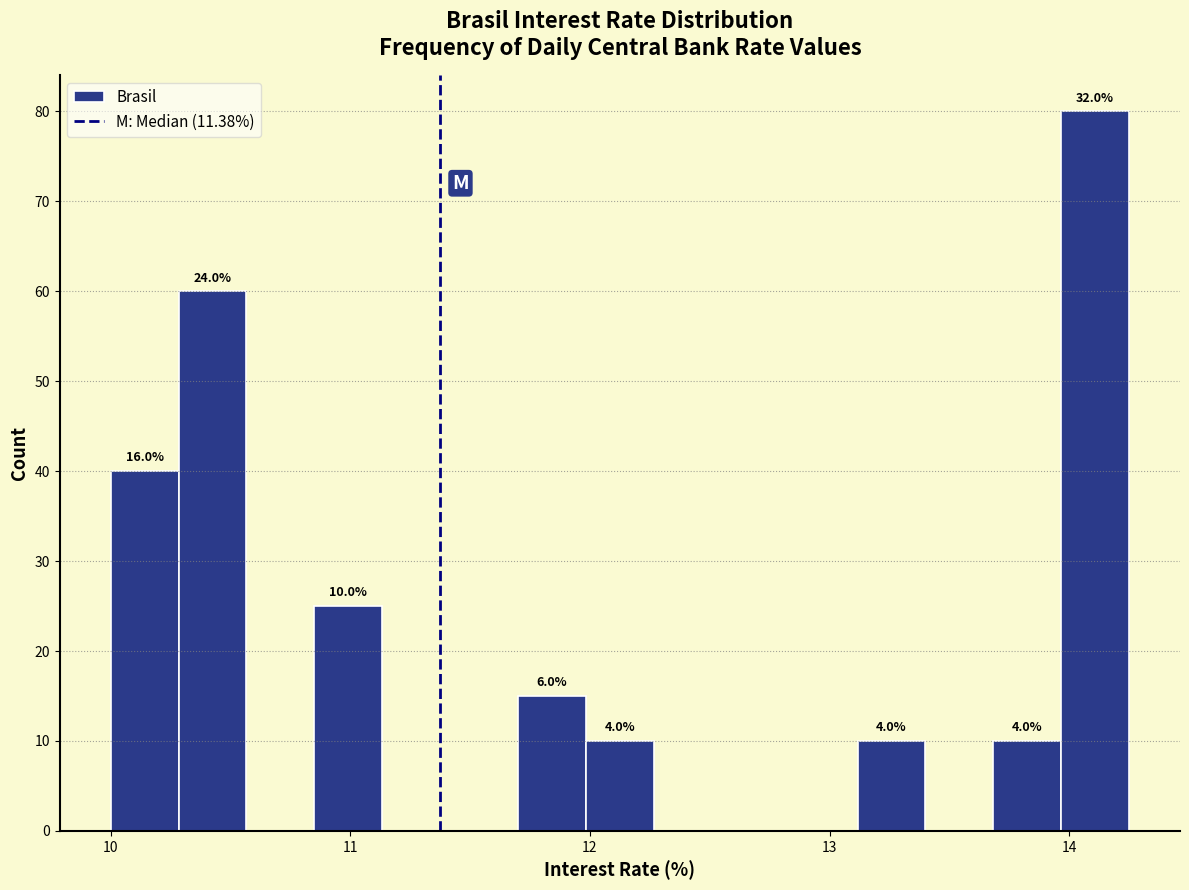

Read against the x-axis, roughly where is the centre of the tallest bar?

14.1